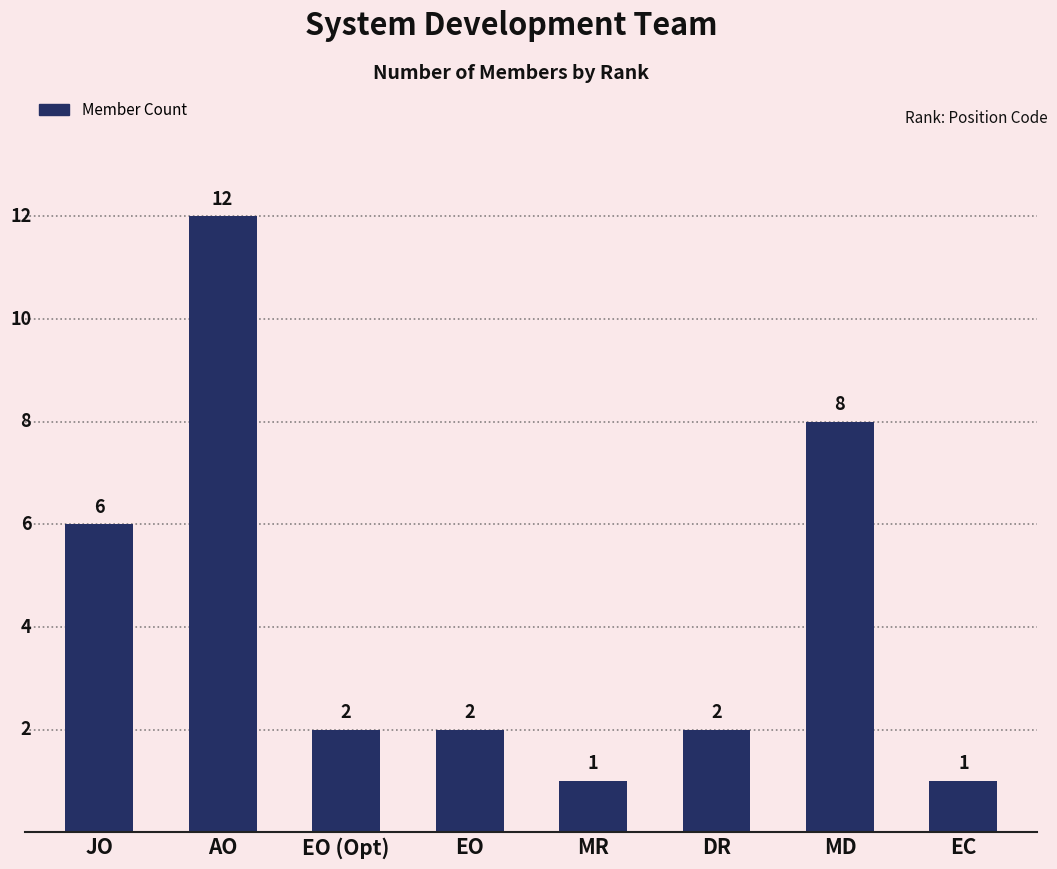

What is the label of the 1st bar from the left?

JO